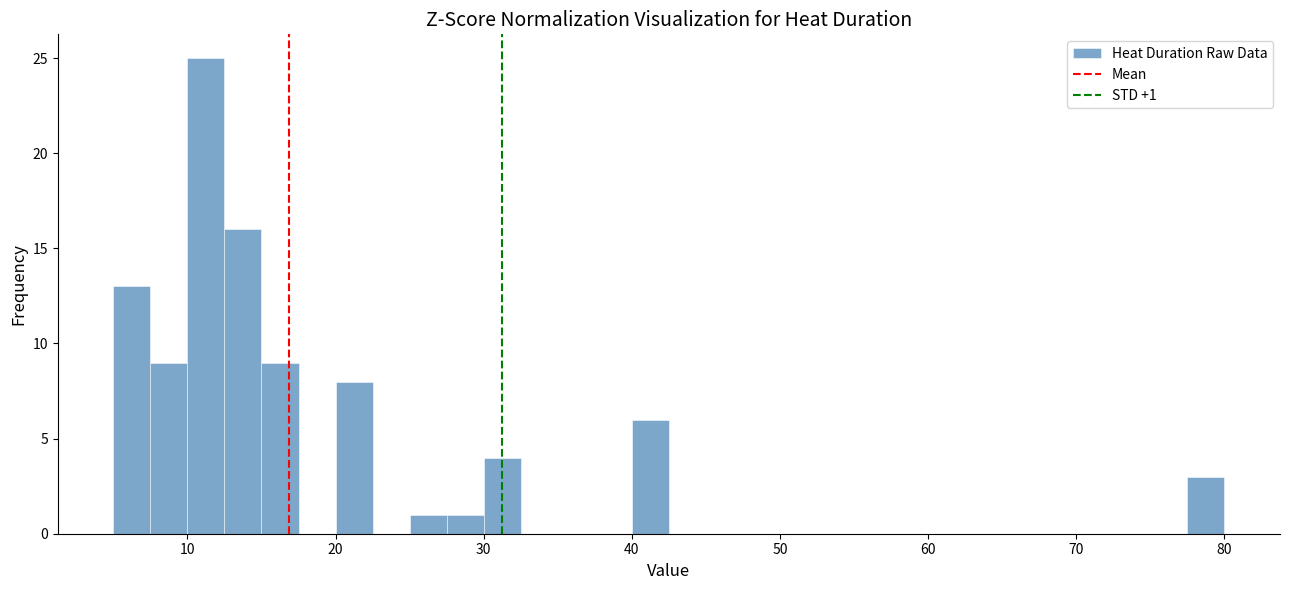

Read against the x-axis, roughly where is the centre of the tallest bar?

11